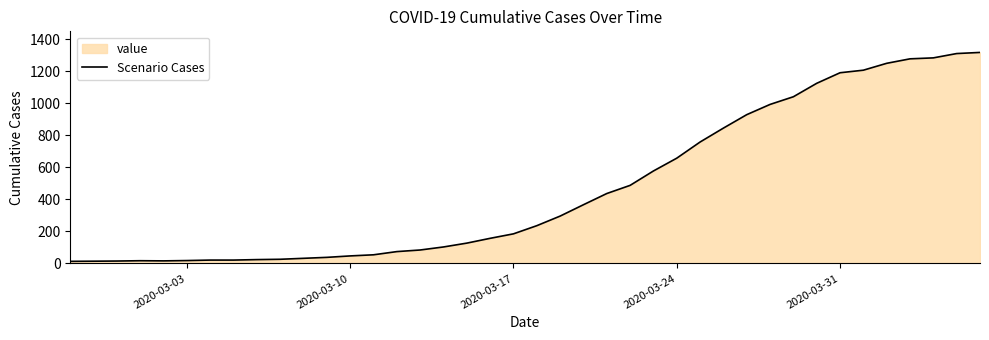

What is the greatest value displayed?

1319